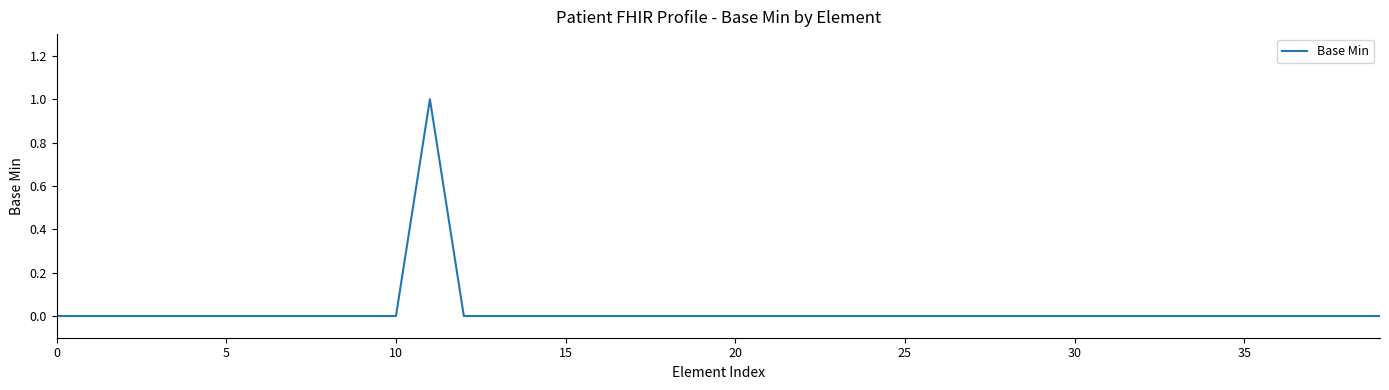

Count the number of data series in this chart.

1